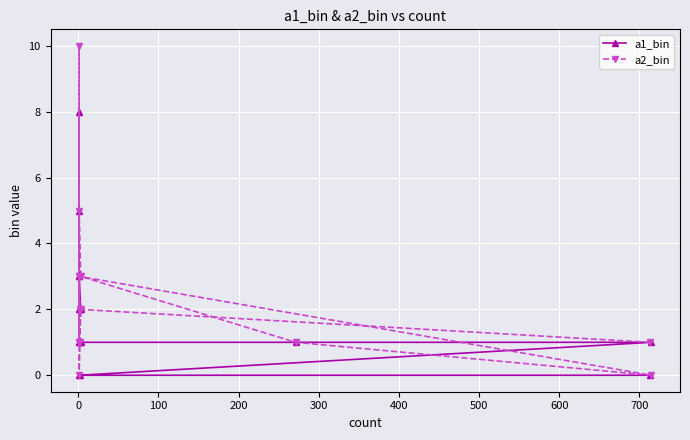

Reading left to right, extract all data points from this chart.

a1_bin: 0	0	0	1	1	1	1	1	2	2	2	3	3	5	8
a2_bin: 1	2	3	0	1	3	5	10	0	1	2	1	3	1	1